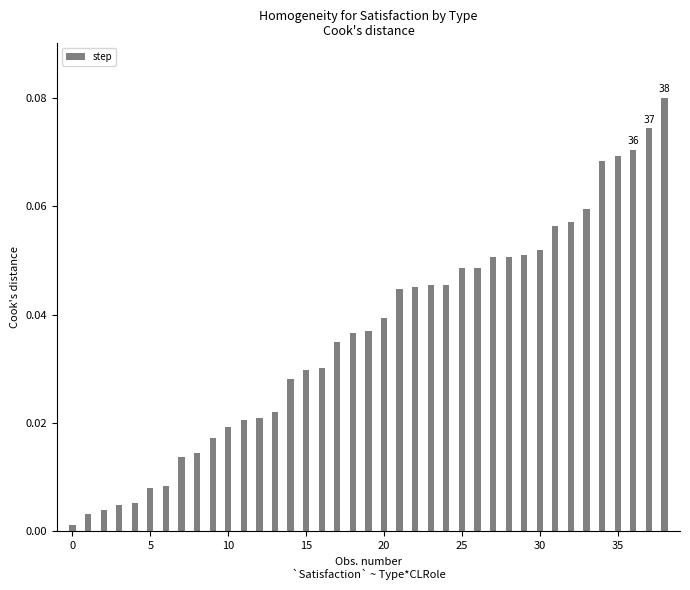

What is the sum of all values?

1.4